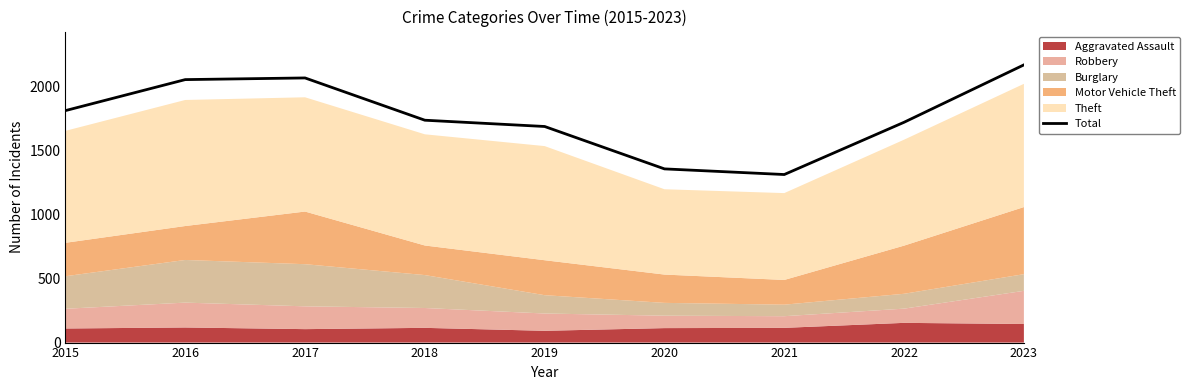

Which label corresponds to the largest value in the chart?

2023